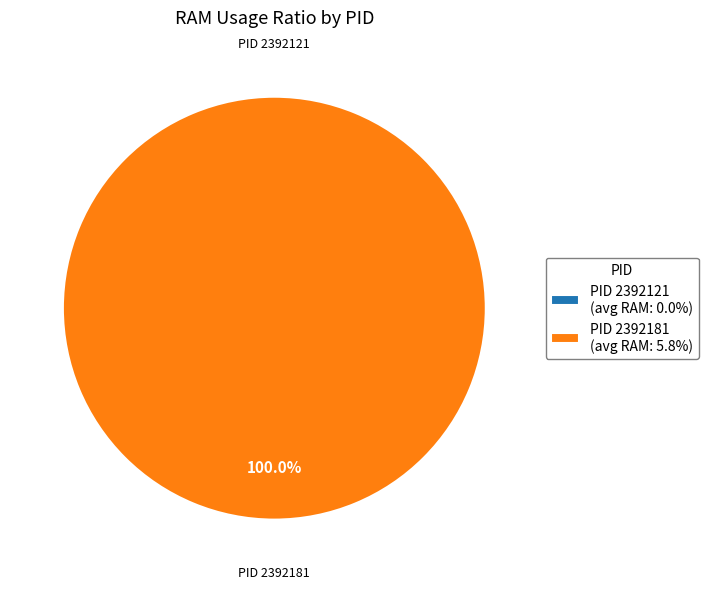

Is there any slice that represents more than half of the pie?

Yes